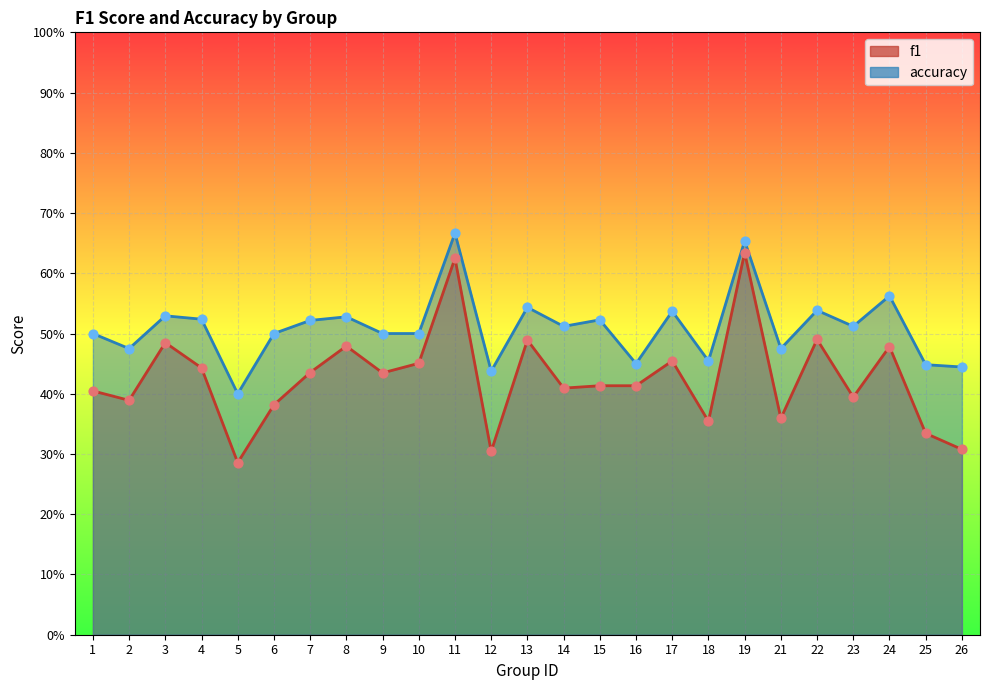

What is the total value across all series at 5?

0.7